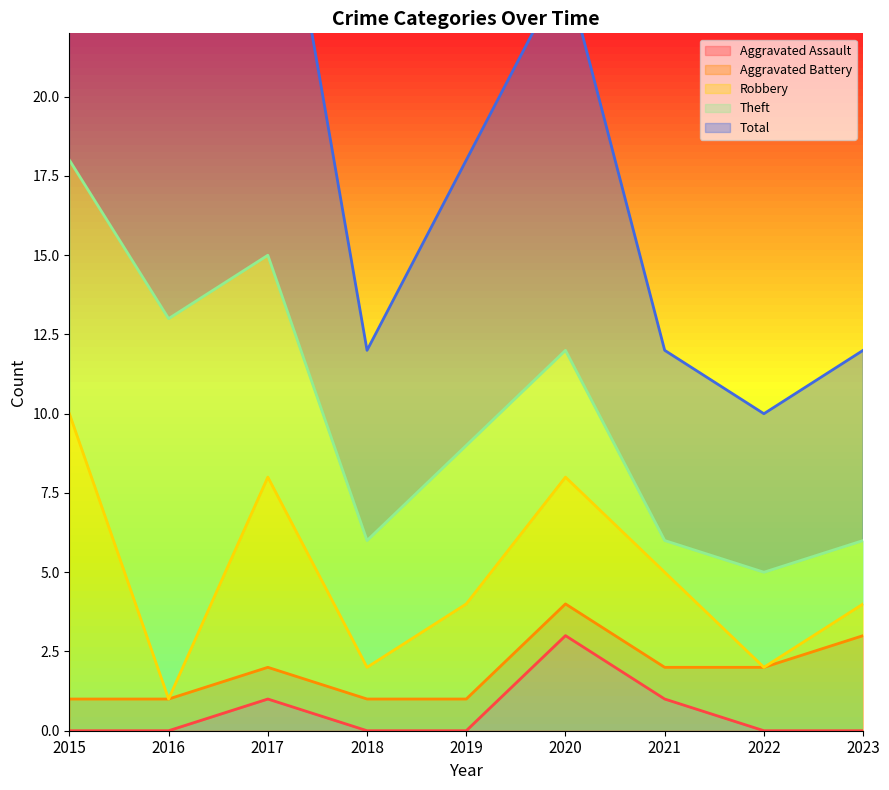

What is the maximum value for Theft?

12